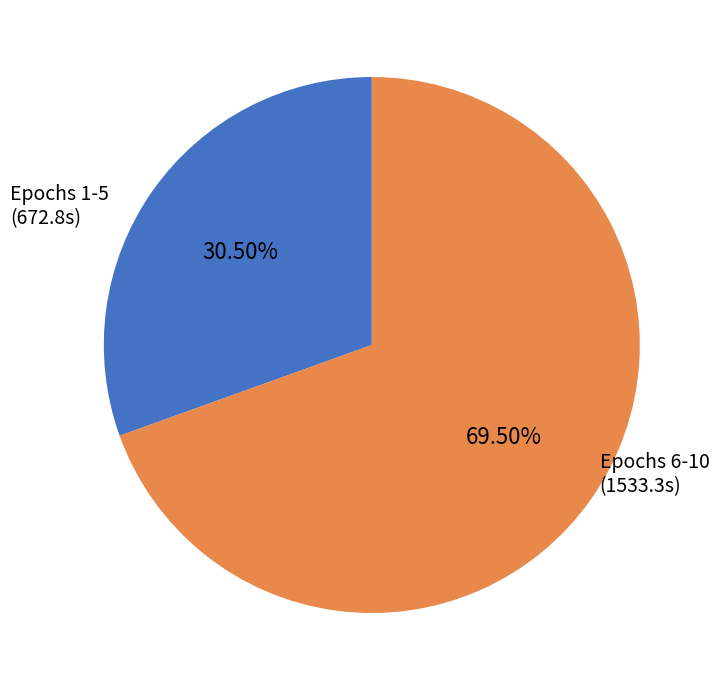

Is there any slice that represents more than half of the pie?

Yes